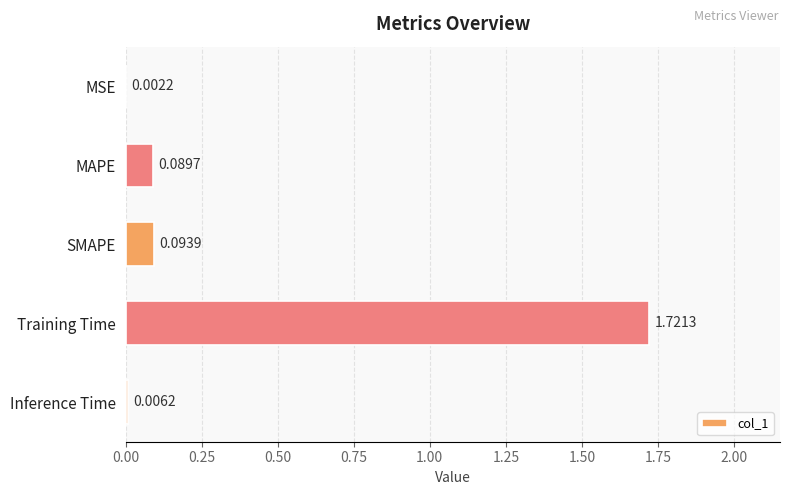

Which has a higher value, MAPE or MSE?

MAPE